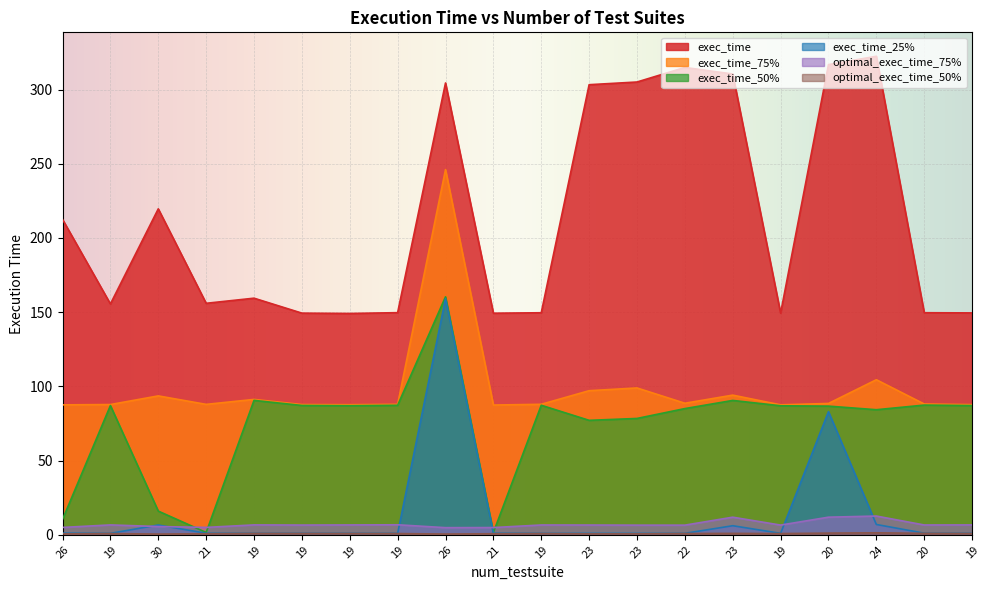

What is the smallest value displayed?

0.5